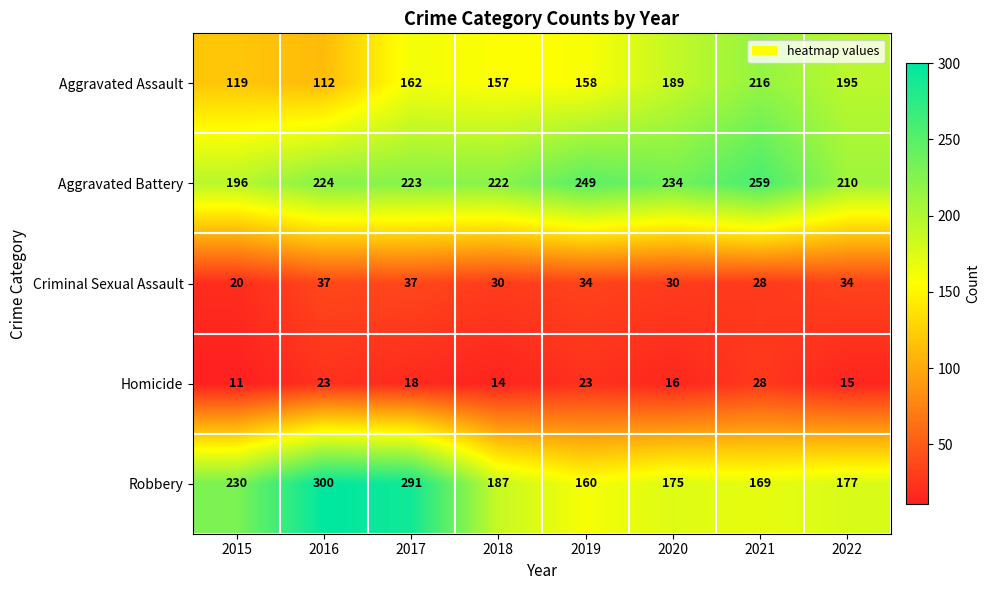

At which category does the chart reach its minimum across all series?

2015